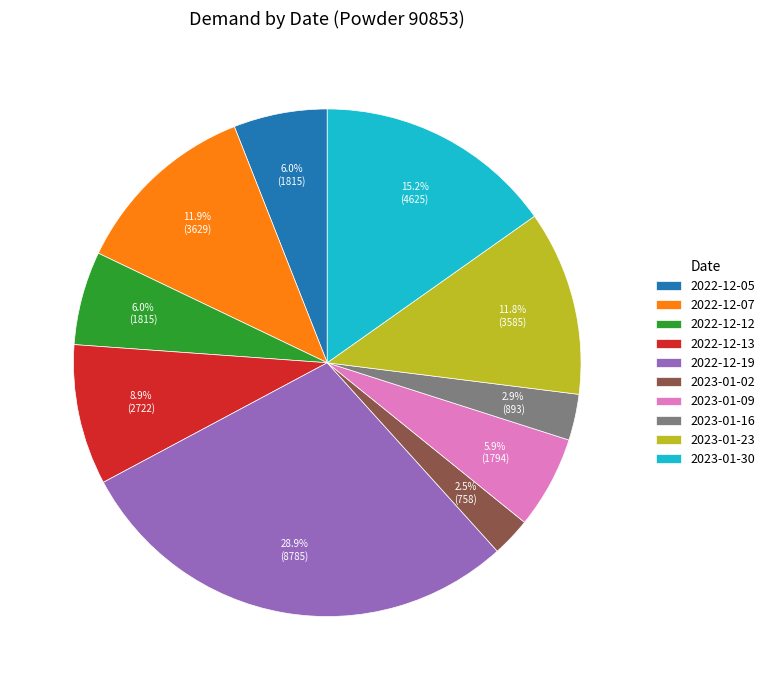

To the nearest percent, what percentage of the pie is 2022-12-07?

12%